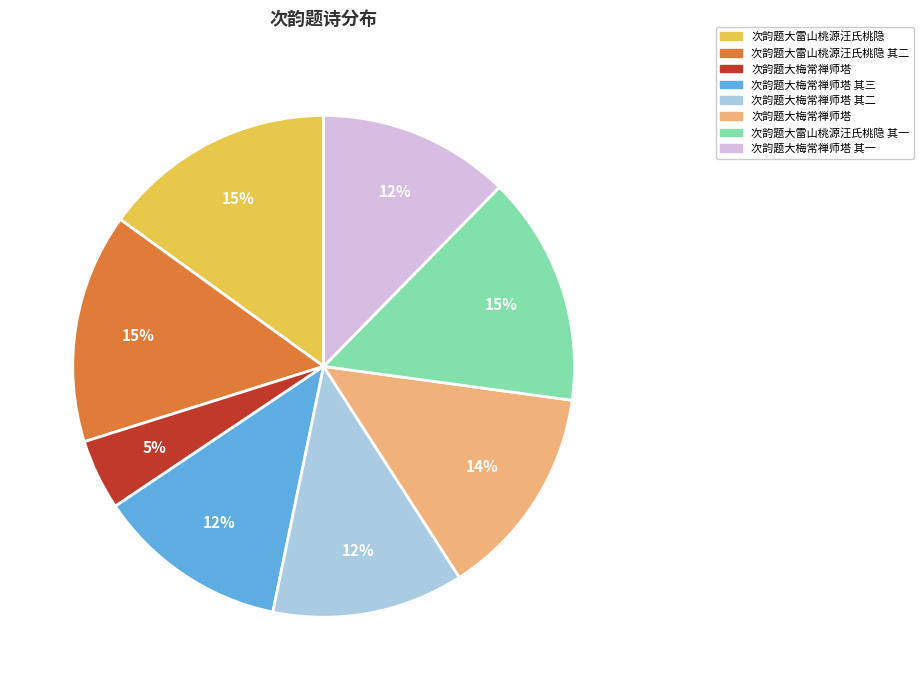

Does any single category account for the majority?

No